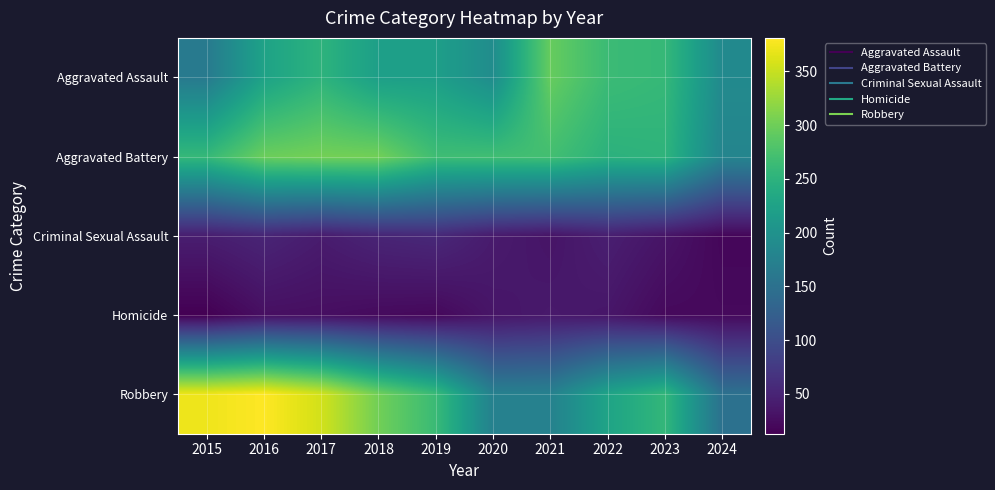

Reading left to right, list all the values displayed in this chart.

Aggravated Assault: 2015=164	2016=225	2017=251	2018=220	2019=220	2020=192	2021=295	2022=264	2023=259	2024=188
Aggravated Battery: 2015=259	2016=298	2017=303	2018=302	2019=267	2020=268	2021=270	2022=249	2023=252	2024=180
Criminal Sexual Assault: 2015=43	2016=51	2017=41	2018=51	2019=55	2020=40	2021=33	2022=44	2023=33	2024=19
Homicide: 2015=13	2016=28	2017=27	2018=23	2019=21	2020=34	2021=38	2022=35	2023=22	2024=22
Robbery: 2015=372	2016=381	2017=356	2018=302	2019=263	2020=174	2021=175	2022=227	2023=257	2024=150